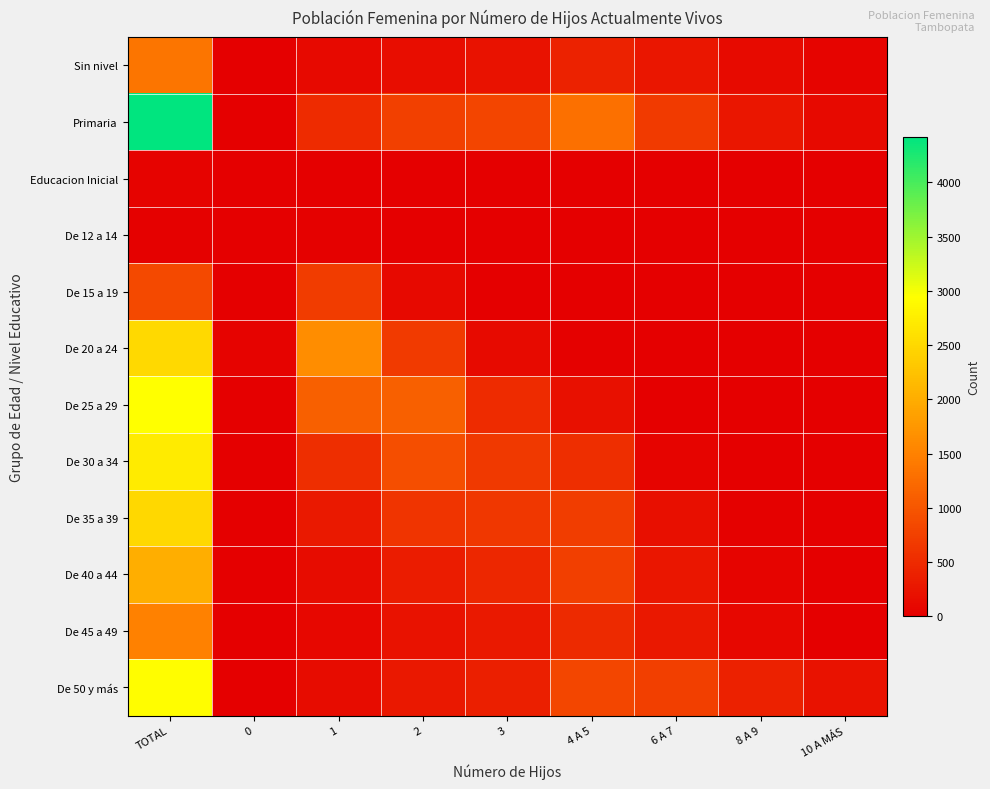

What is the difference between the highest and lowest values at 10 A MÁS?

208